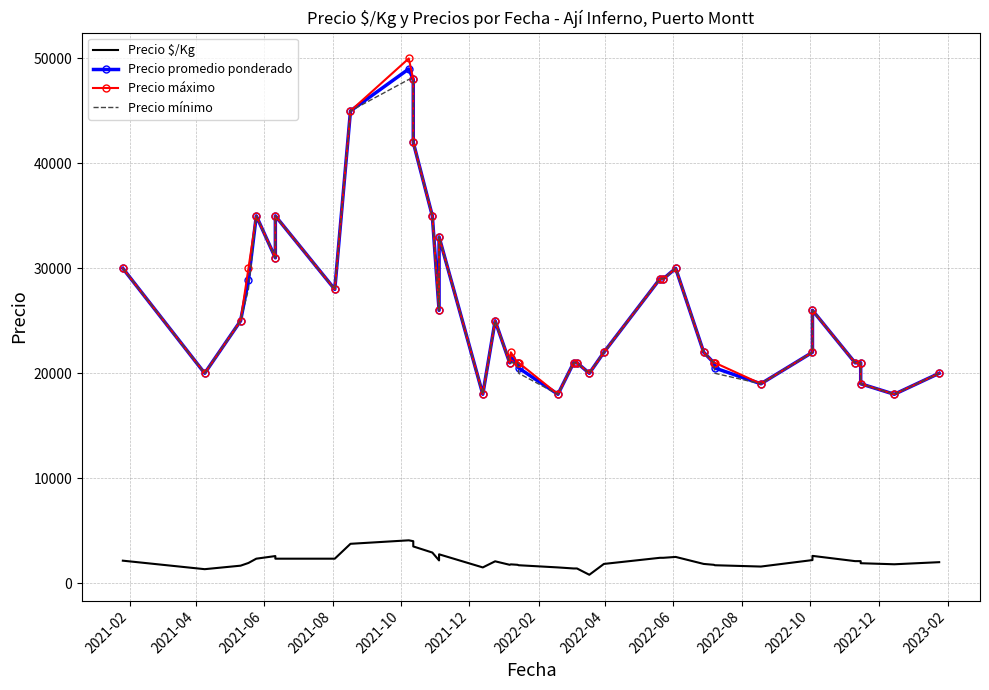

True or false: Precio mínimo and Precio promedio ponderado cross at least once.

False